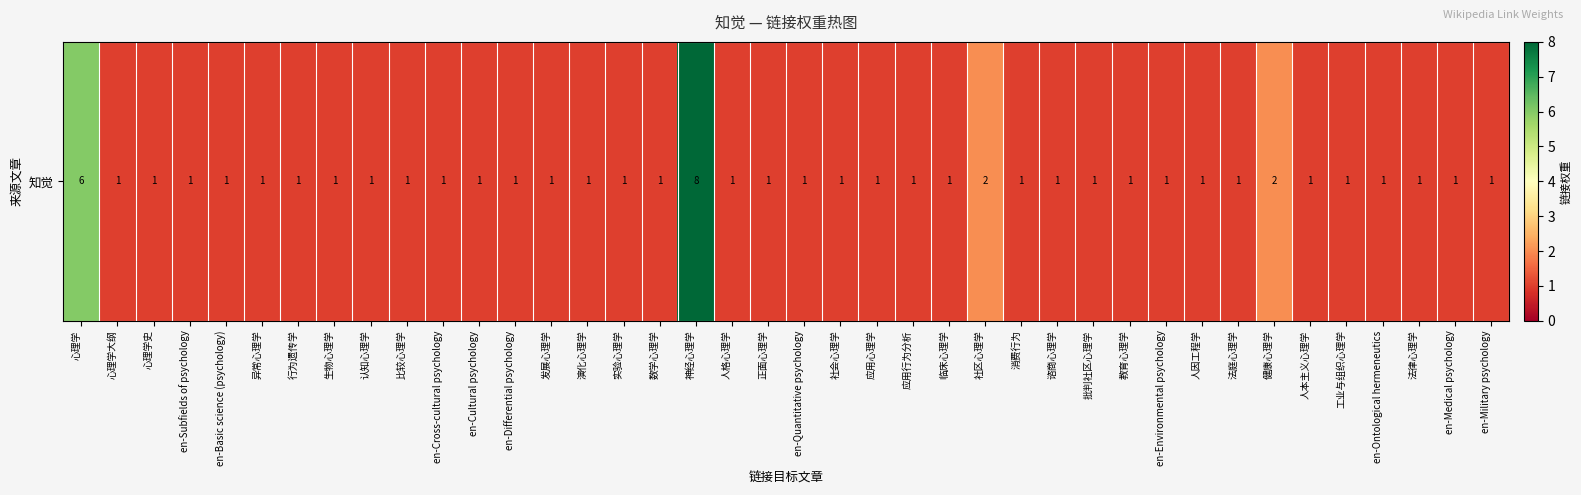

True or false: the data shows 1 at 心理学史.

True